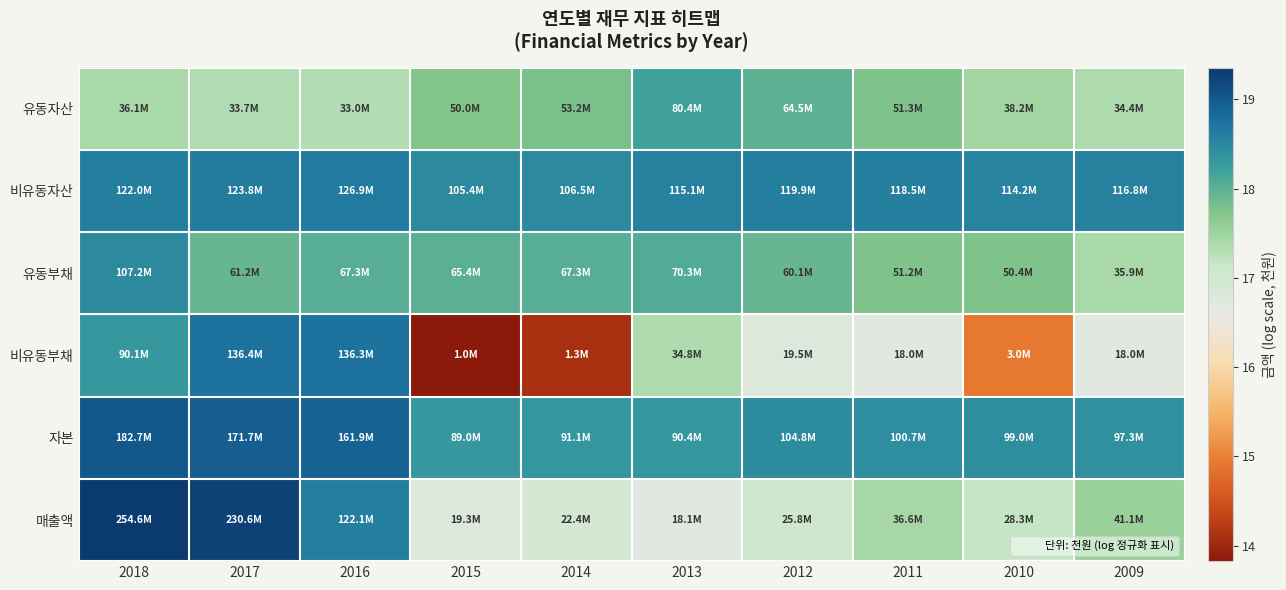

Reading left to right, transcribe all the data shown in this chart.

유동자산: 2018=17.4	2017=17.3	2016=17.3	2015=17.7	2014=17.8	2013=18.2	2012=18.0	2011=17.8	2010=17.5	2009=17.4
비유동자산: 2018=18.6	2017=18.6	2016=18.7	2015=18.5	2014=18.5	2013=18.6	2012=18.6	2011=18.6	2010=18.6	2009=18.6
유동부채: 2018=18.5	2017=17.9	2016=18.0	2015=18.0	2014=18.0	2013=18.1	2012=17.9	2011=17.8	2010=17.7	2009=17.4
비유동부채: 2018=18.3	2017=18.7	2016=18.7	2015=13.8	2014=14.1	2013=17.4	2012=16.8	2011=16.7	2010=14.9	2009=16.7
자본: 2018=19.0	2017=19.0	2016=18.9	2015=18.3	2014=18.3	2013=18.3	2012=18.5	2011=18.4	2010=18.4	2009=18.4
매출액: 2018=19.4	2017=19.3	2016=18.6	2015=16.8	2014=16.9	2013=16.7	2012=17.1	2011=17.4	2010=17.2	2009=17.5